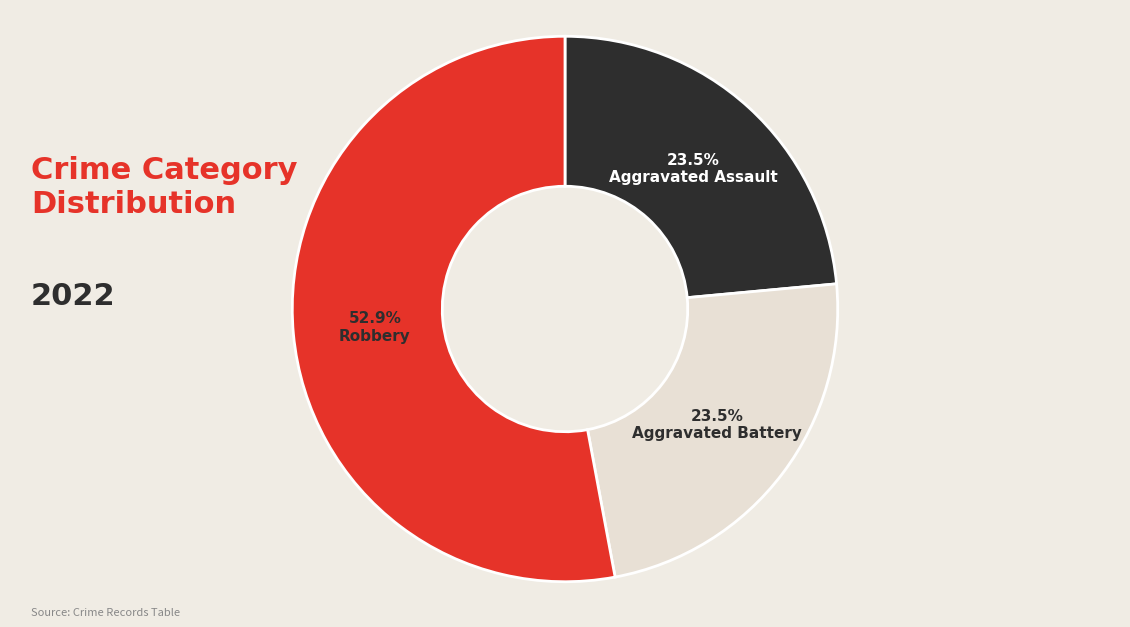

Count the number of slices in the pie.

3